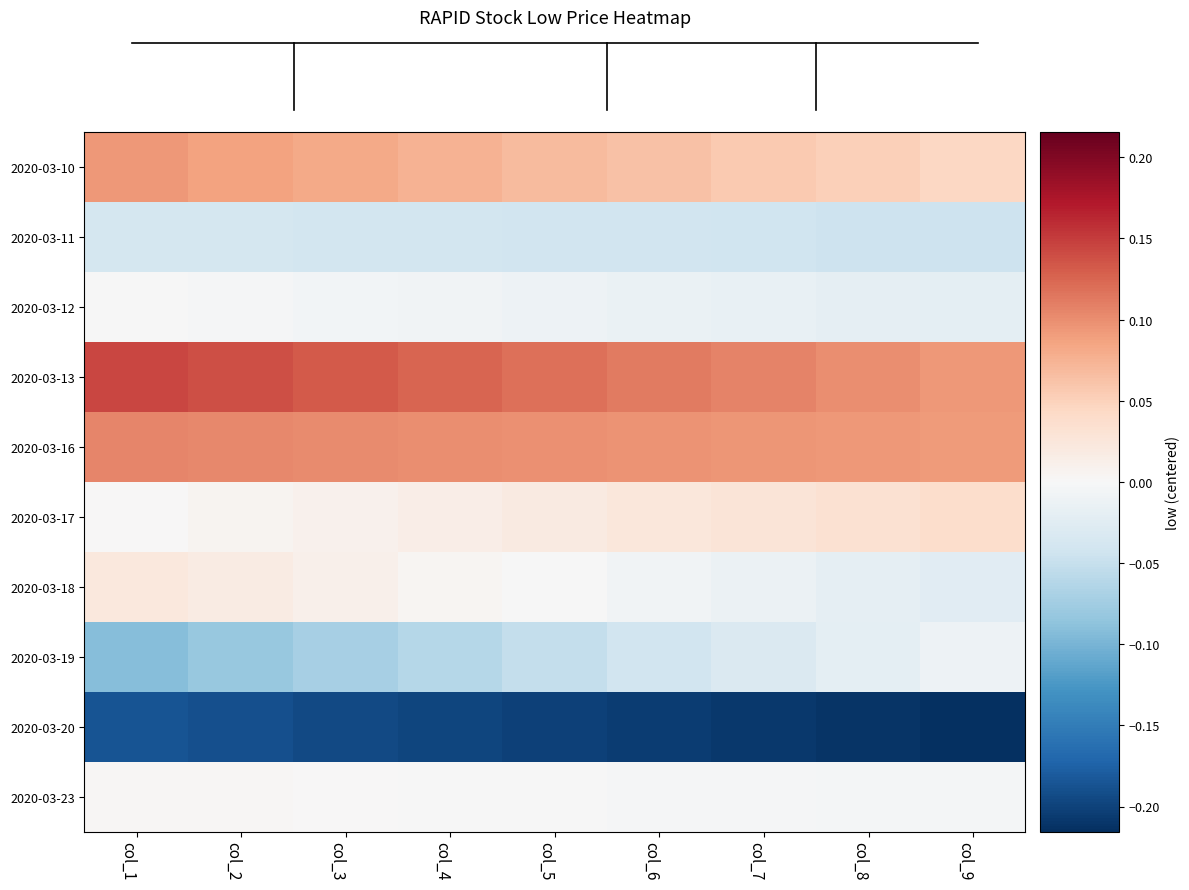

At which category is the sum across all series the highest?

col_1